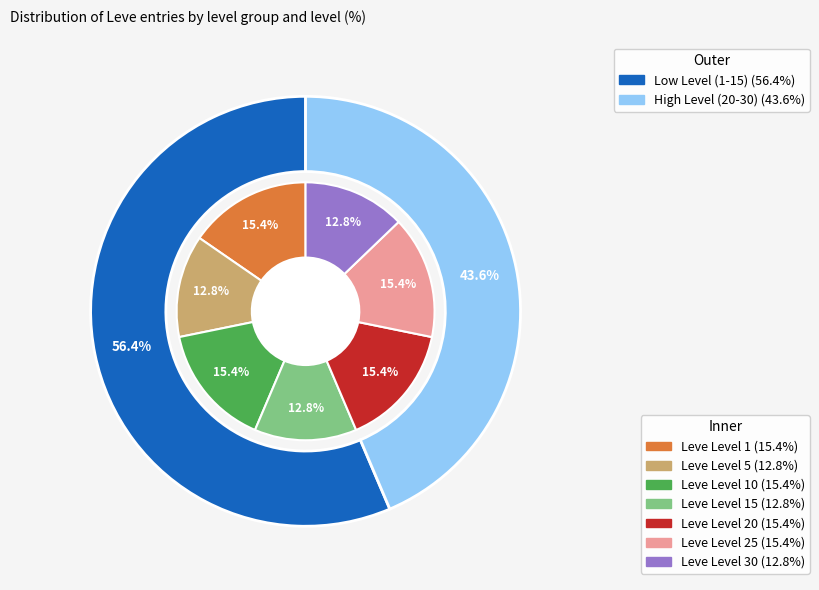

What portion of the pie excludes Leve Level 5?

87.2%